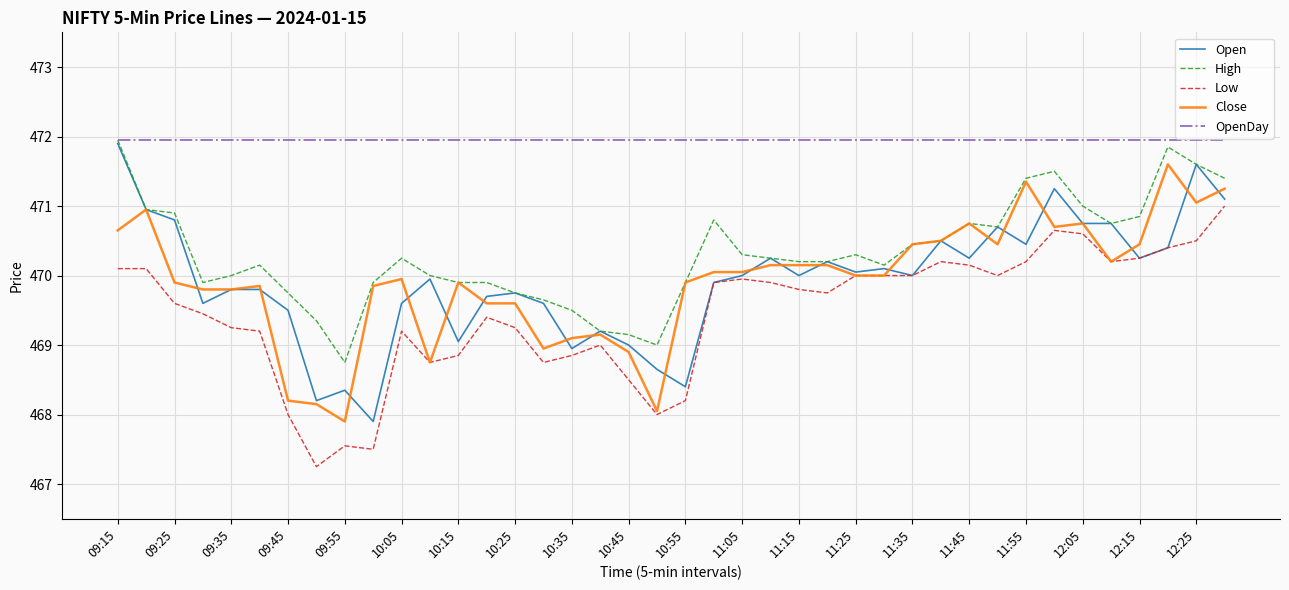

What is the maximum value for Close?

471.6